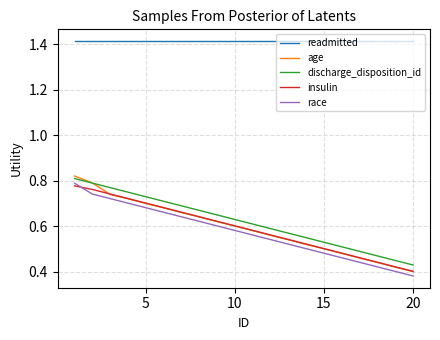

Which series has the widest spread of values?

age